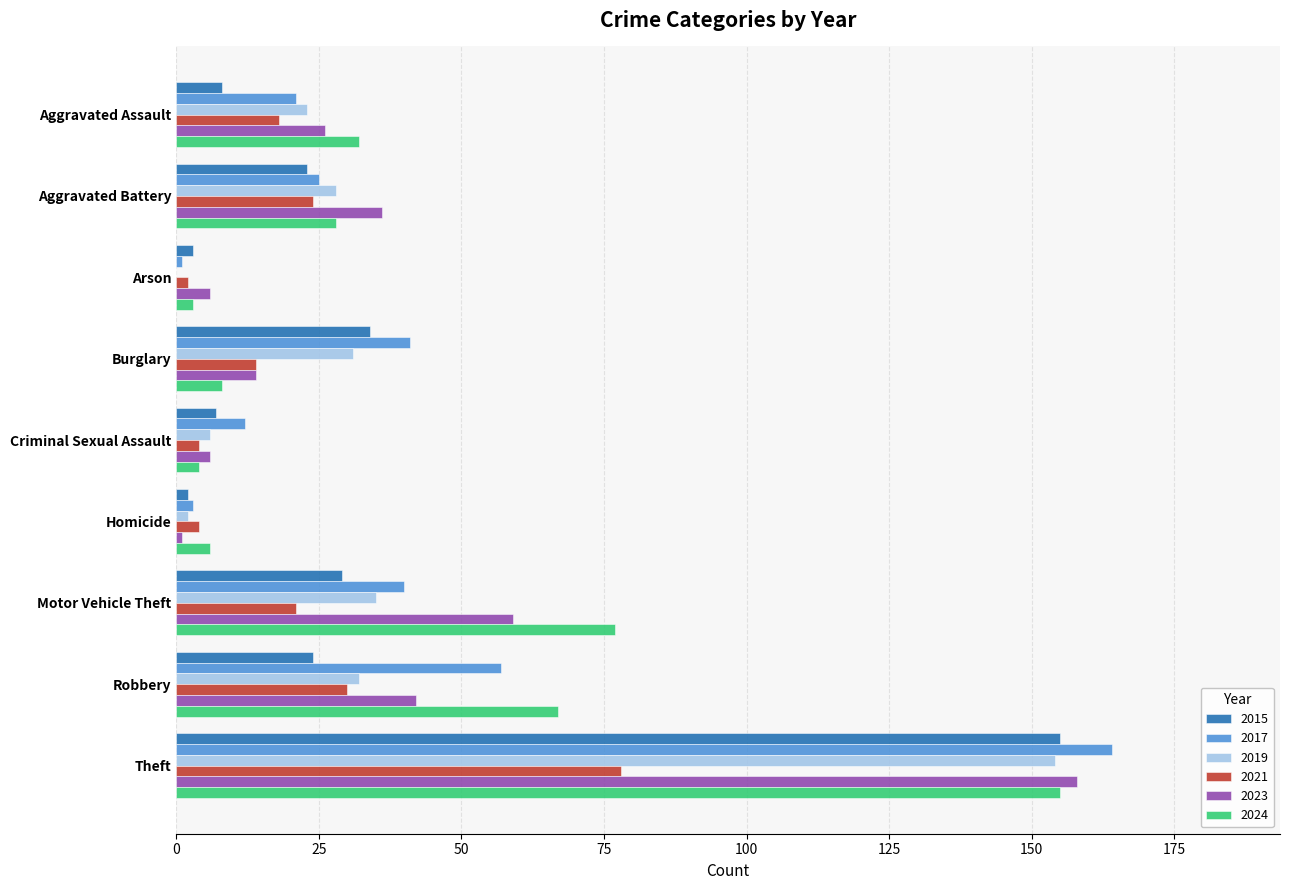

Is the value of 2021 at Burglary greater than the value of 2017 at Homicide?

Yes